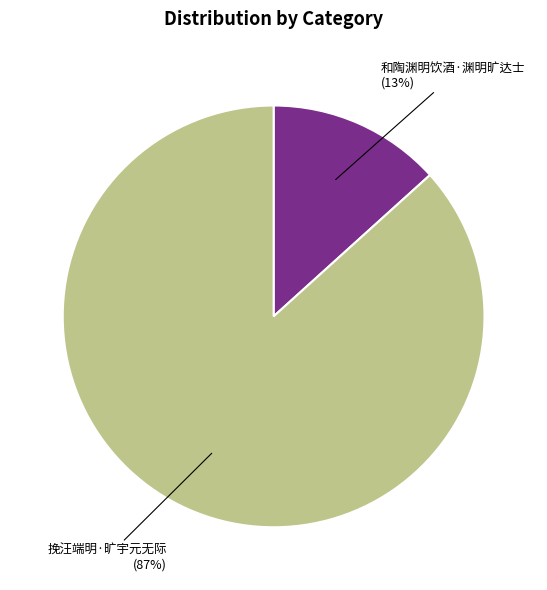

Does any single category account for the majority?

Yes